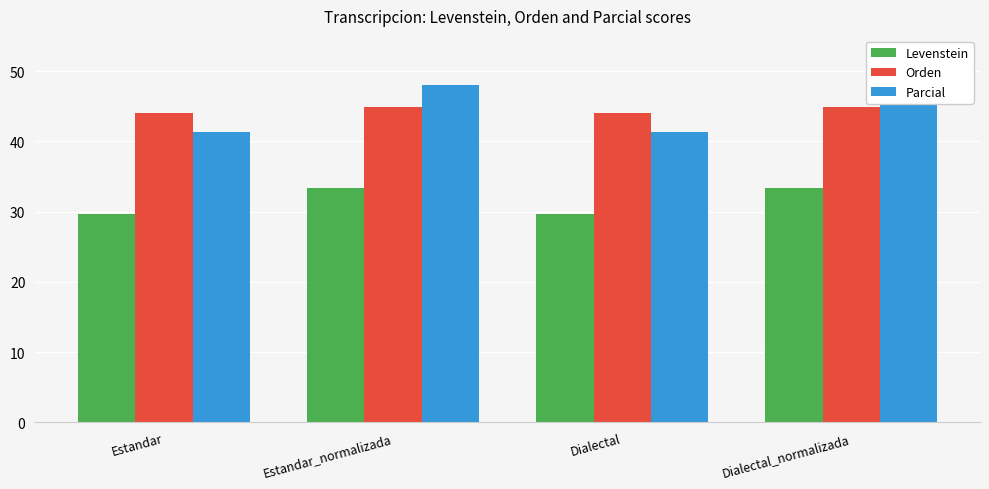

At how many categories does at least one series exceed 39?

4